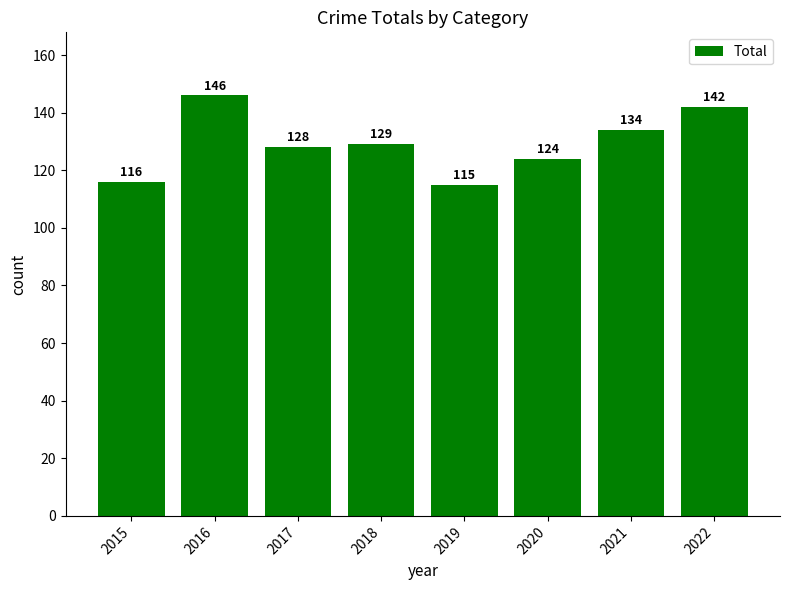

The chart shows a value of 83 at 2017. True or false?

False